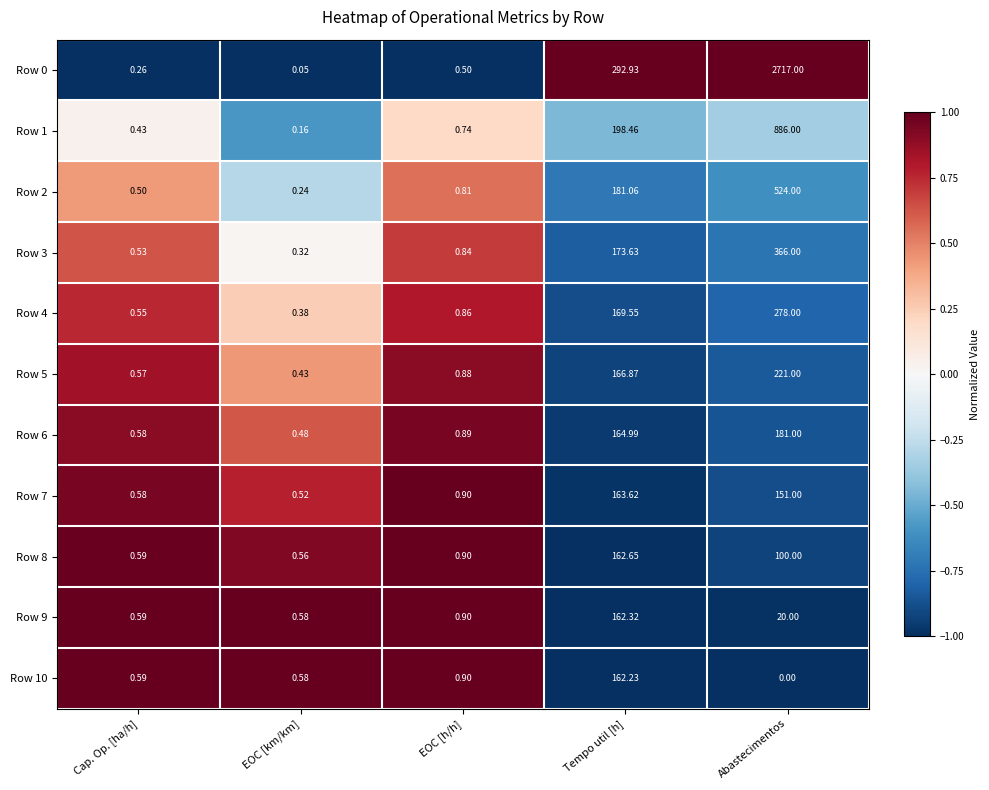

At which label is Row 1 closest to 443?

Tempo util [h]